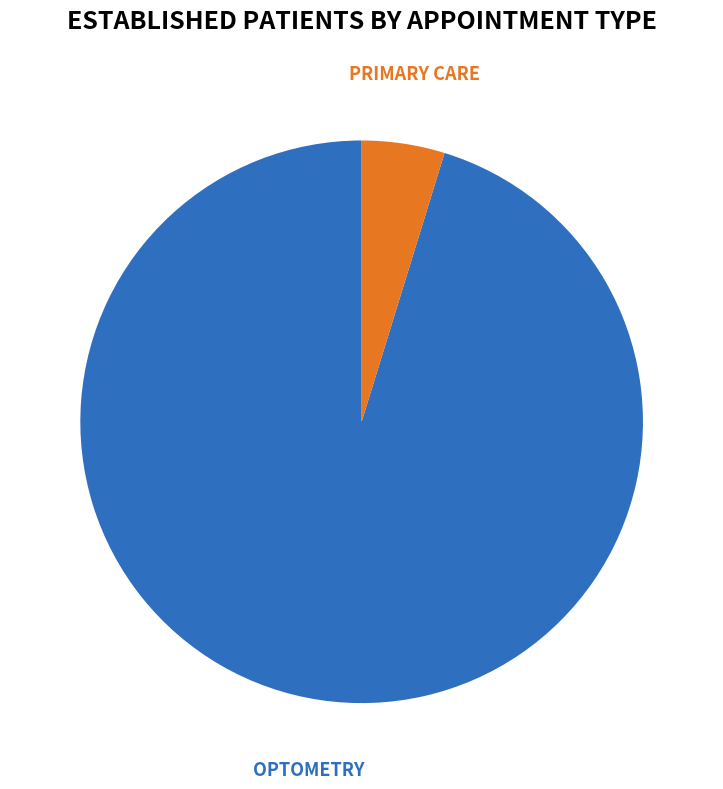

Which category has the smallest portion of the pie?

PRIMARY CARE